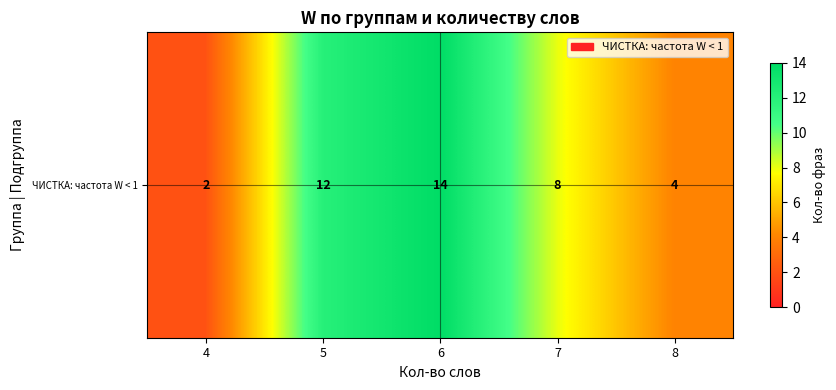

List the labels in order of value, largest first.

6, 5, 7, 8, 4